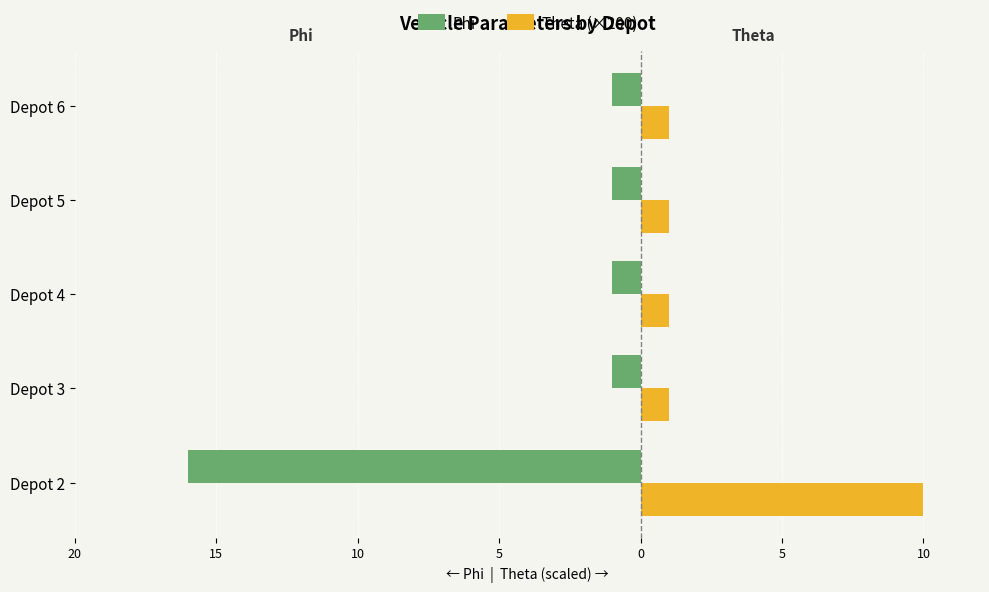

What are all the series names shown in the legend?

Phi, Theta (×200)